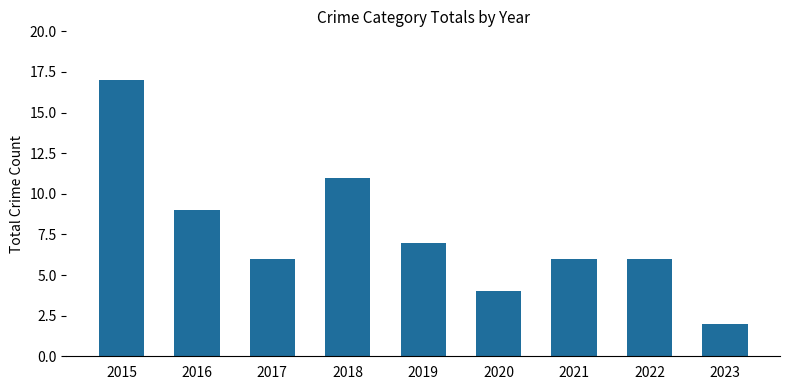

What is the value of the 8th bar from the left?

6